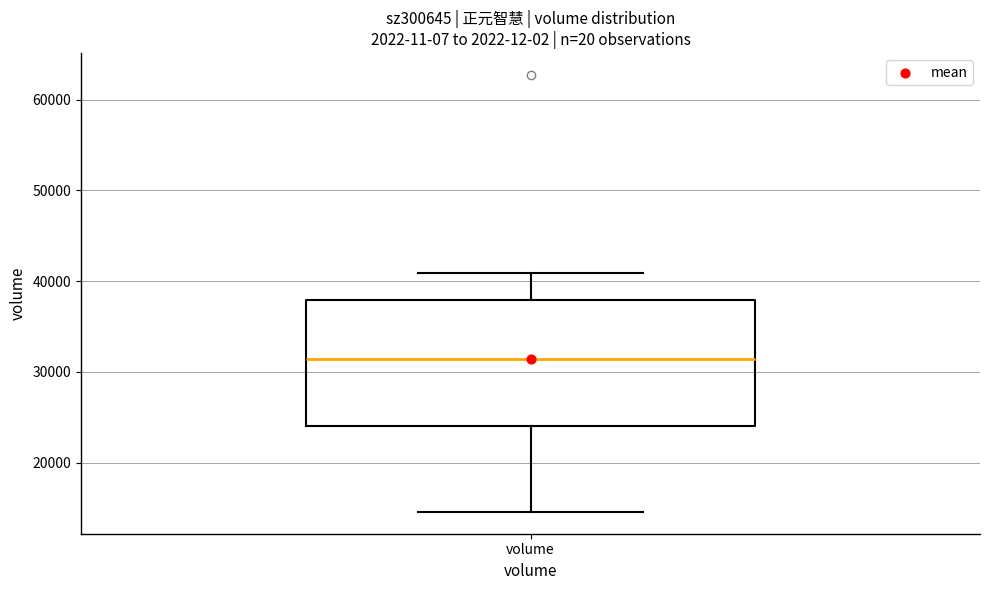

Where does the upper whisker of the box for volume end on the y-axis? The values are not printed on the chart, so give them approximately, as read against the axis.

41000